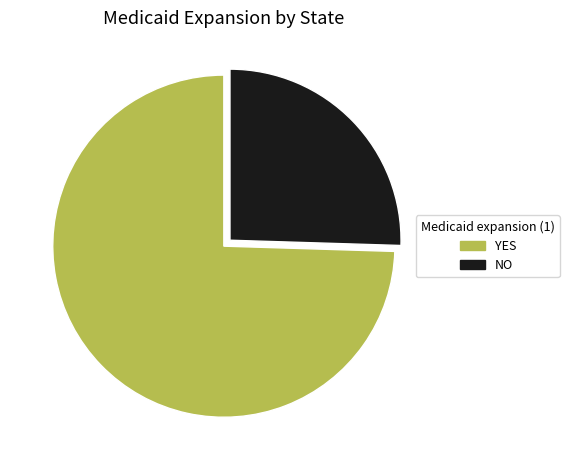

Which category has the biggest portion of the pie?

YES